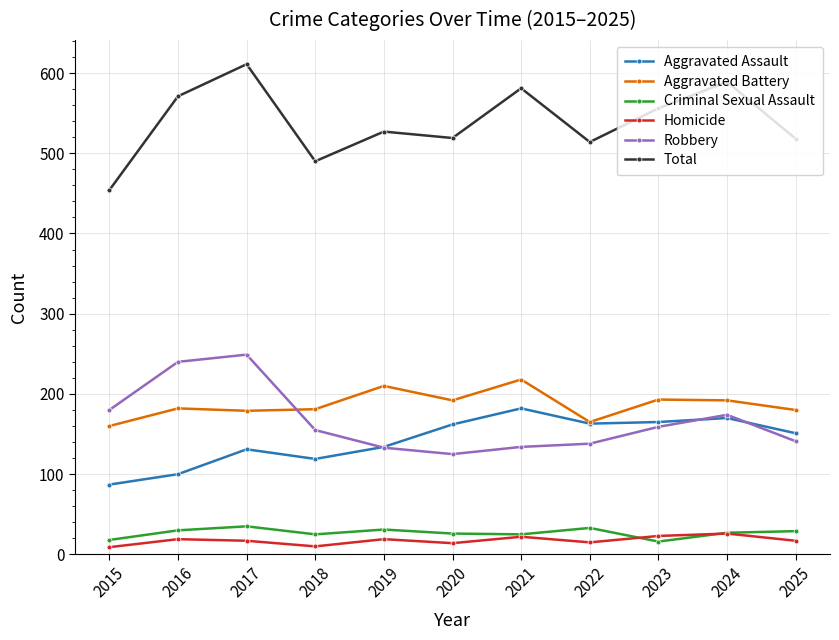

Rank the series at 2016 from lowest to highest value.

Homicide, Criminal Sexual Assault, Aggravated Assault, Aggravated Battery, Robbery, Total